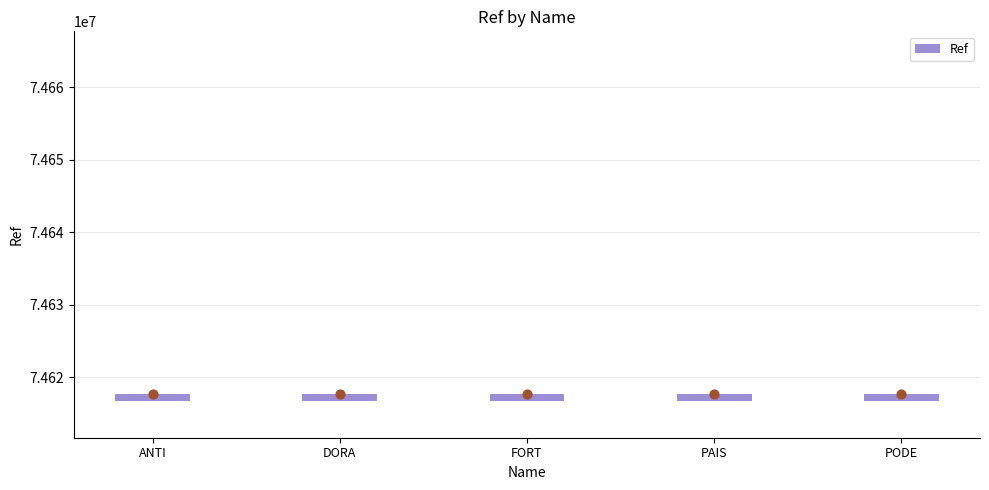

Which has a higher value, FORT or PAIS?

PAIS